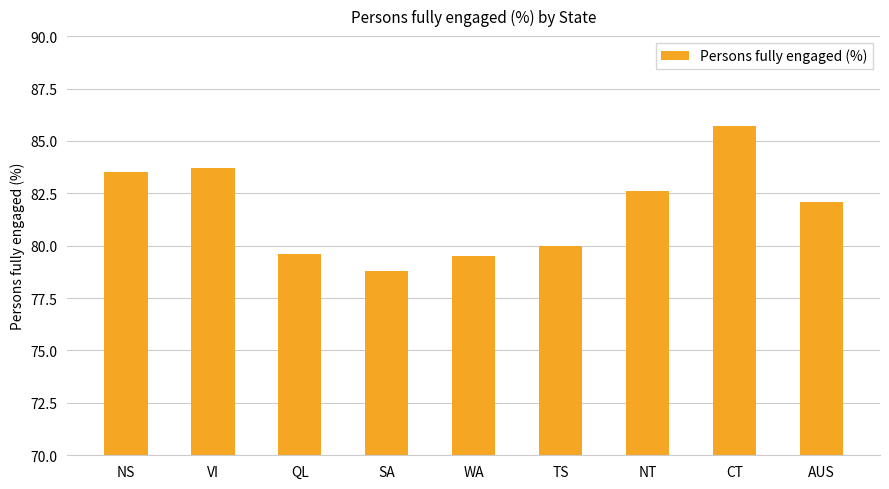

What is the label of the 3rd bar from the right?

NT